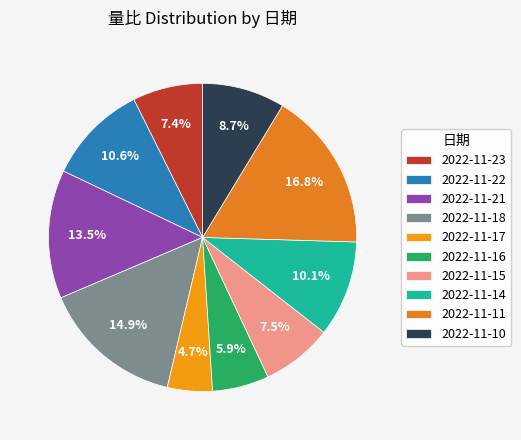

Which slice is the largest?

2022-11-11